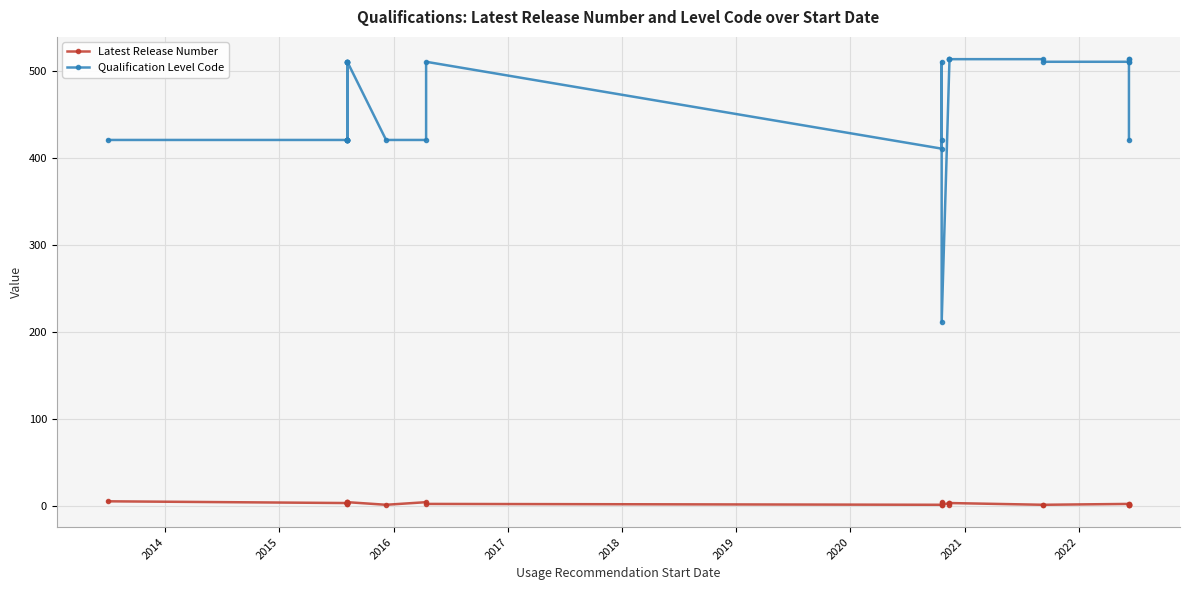

How many data points in Latest Release Number are above 3?

6